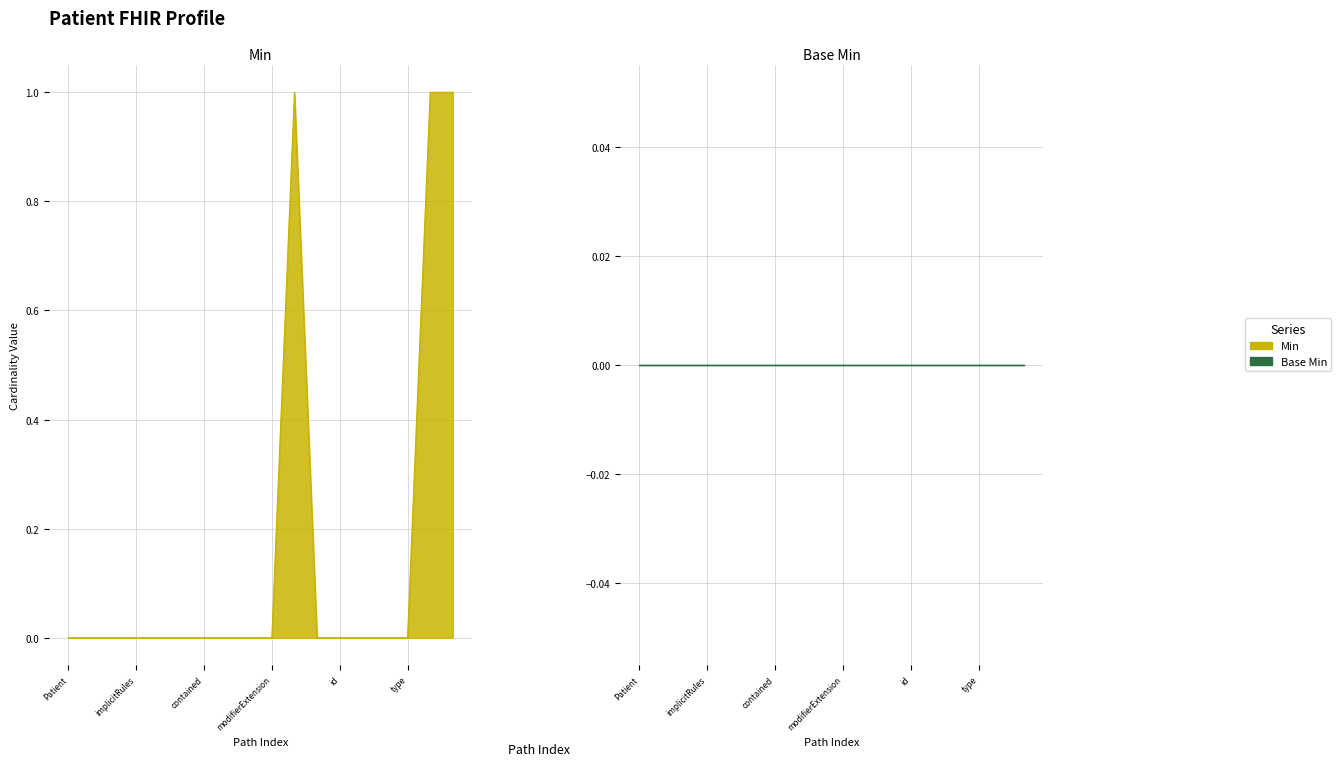

What is the maximum value shown in the chart?

1